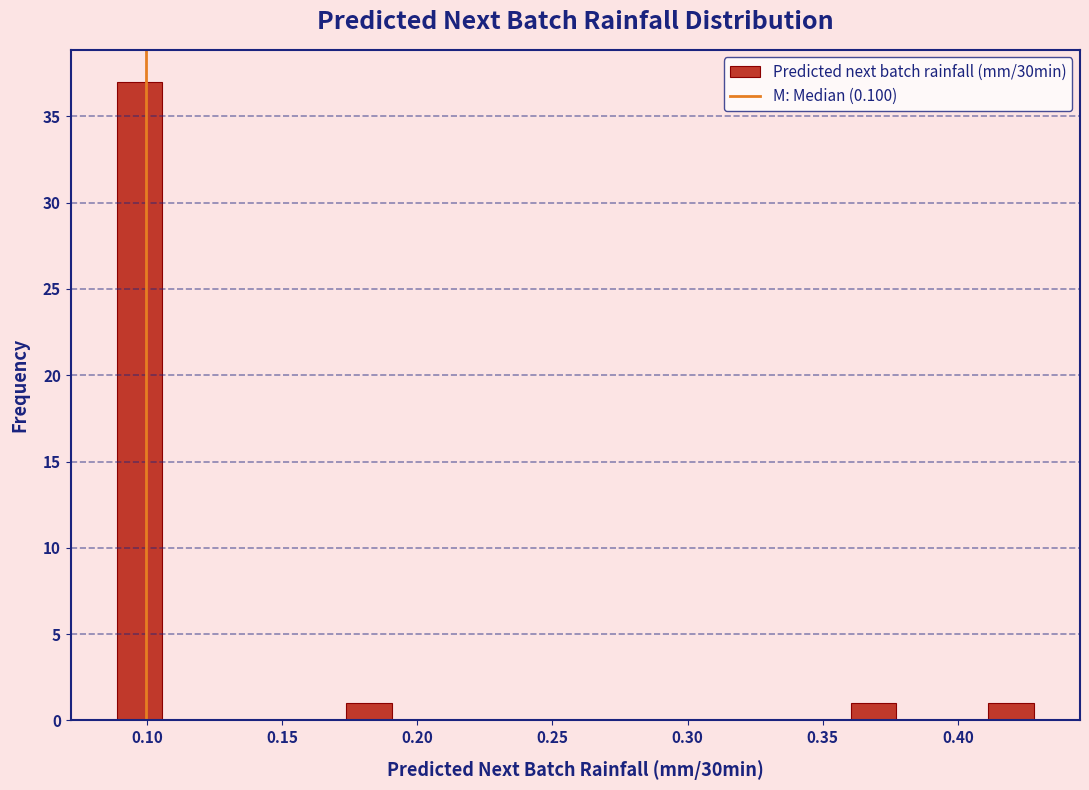

Around what value on the x-axis is the tallest bar? Give the approximate position of its centre, as read against the axis.

0.095